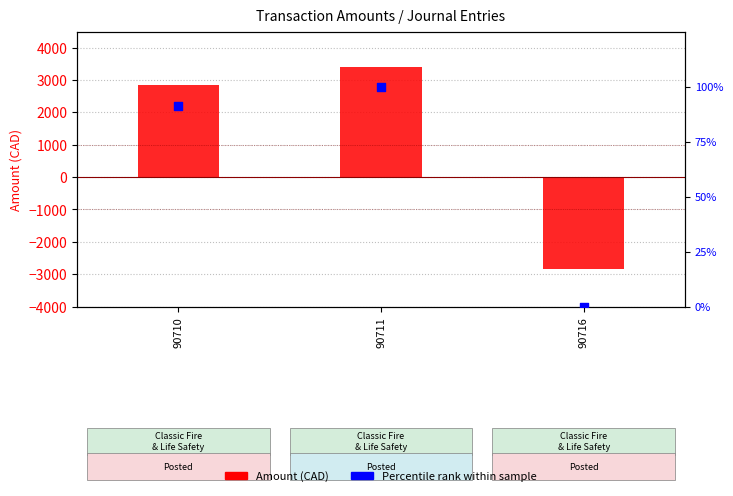

Which series has the largest total across all categories?

Amount (transaction)